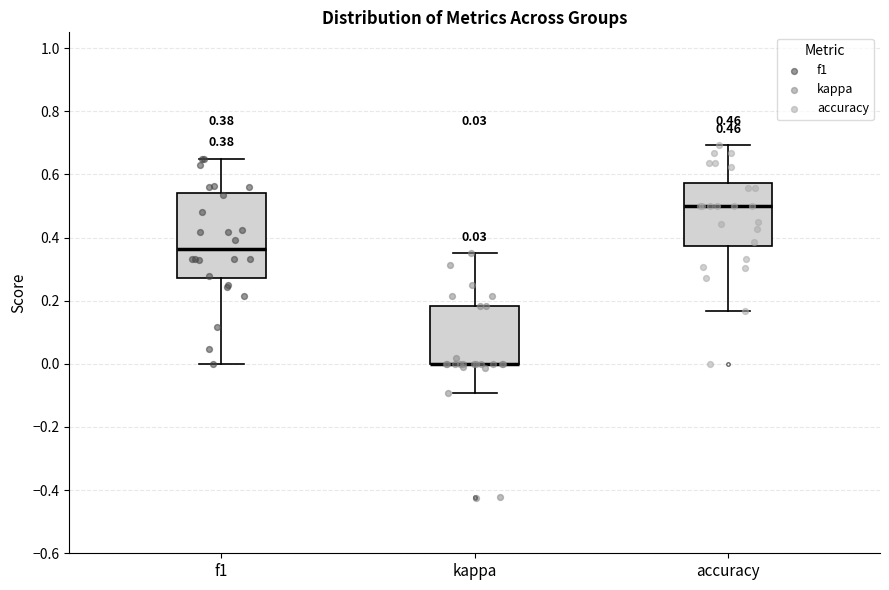

Comparing the boxes themselves (not the whiskers), which one is the tallest?

f1